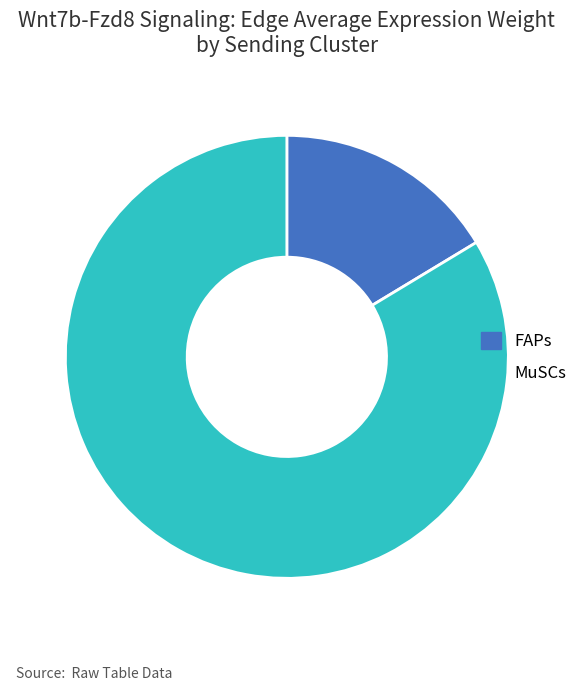

Which slice represents more than half of the pie?

MuSCs